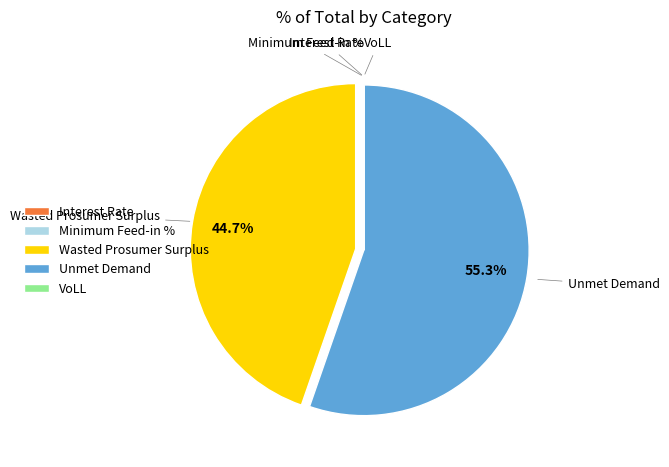

Which slice is the largest?

Unmet Demand